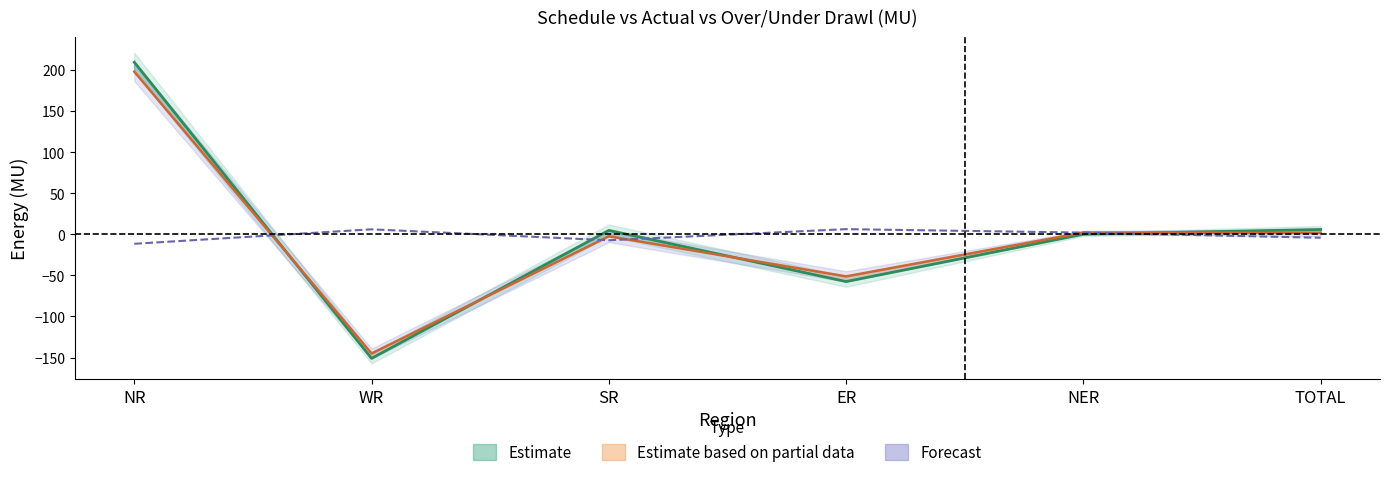

How many intersections are there between Schedule(MU) and O/D/U/D(MU)?

4